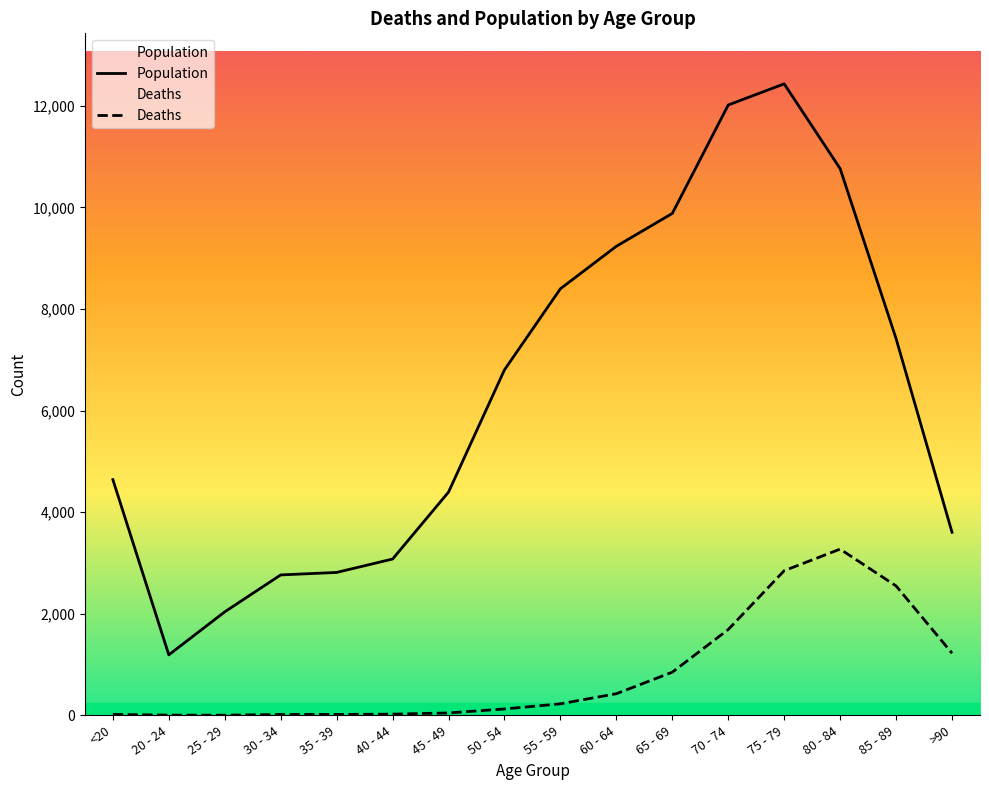

How many values in the Population series exceed 6803?

7